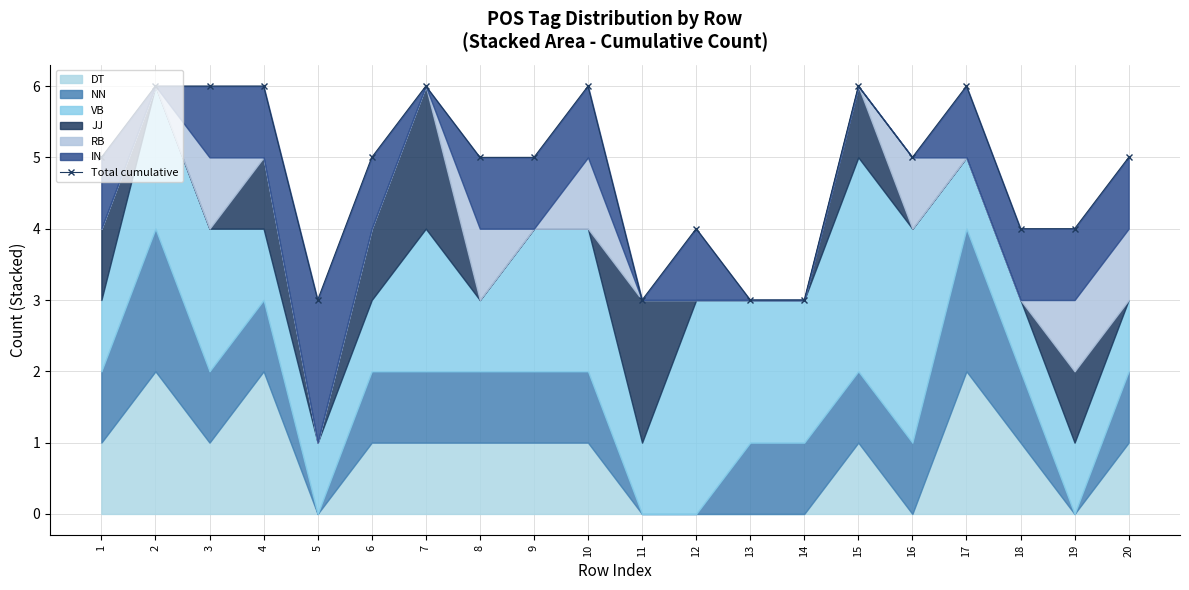

What is the change in value from 4 to 19?

-2